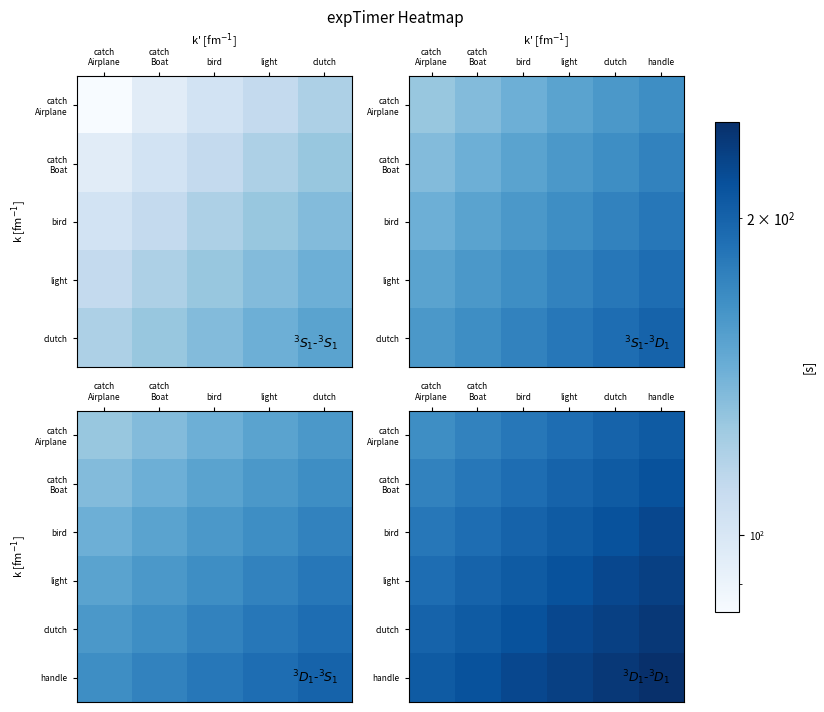

How many data points in clutch are above 223?

3